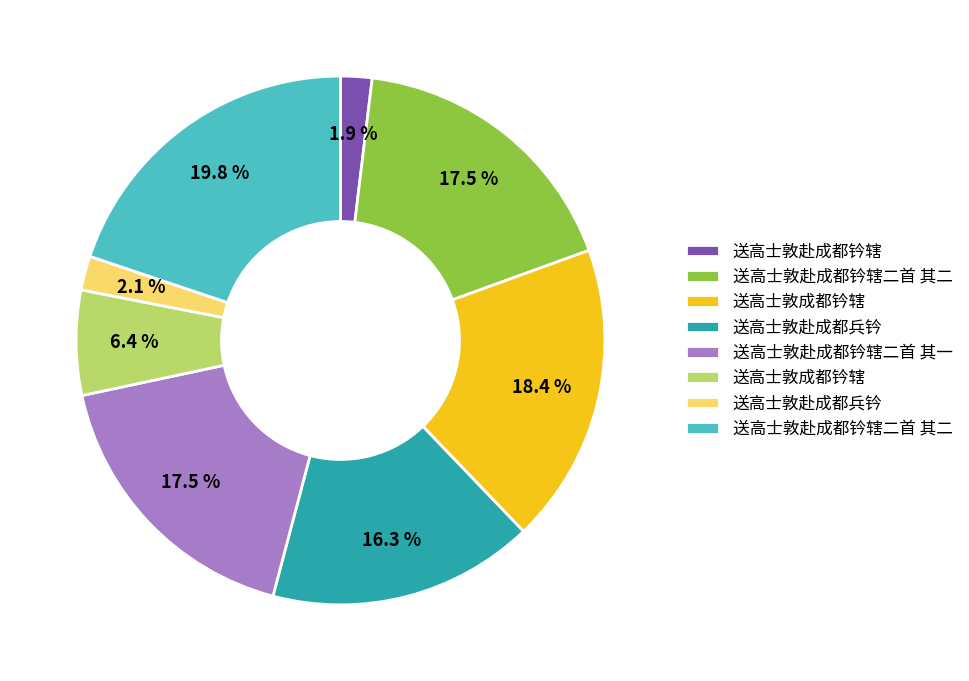

Is there a majority slice in this chart?

No